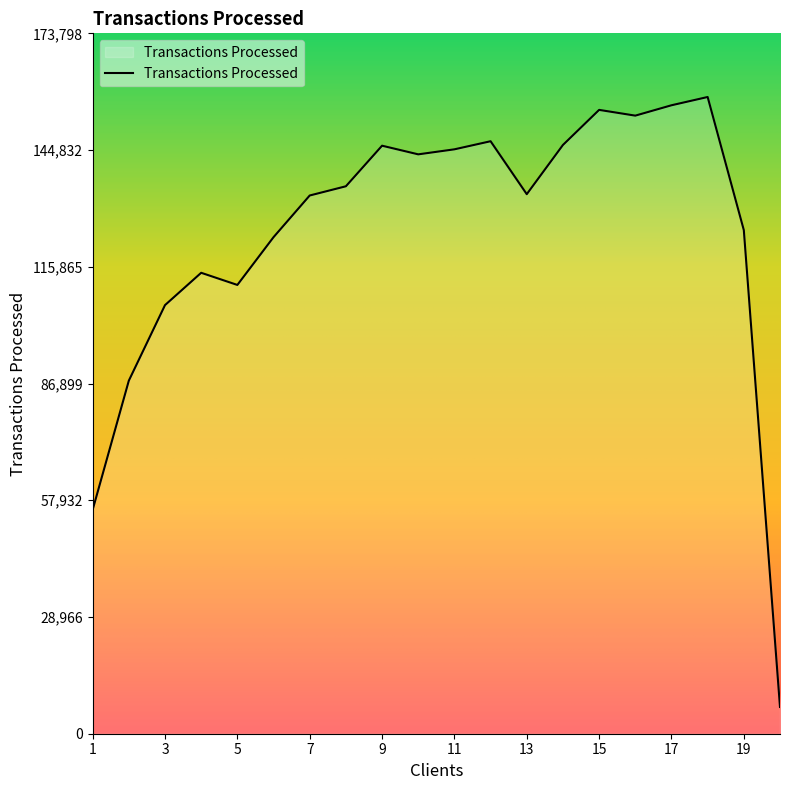

What is the smallest value displayed?

6639